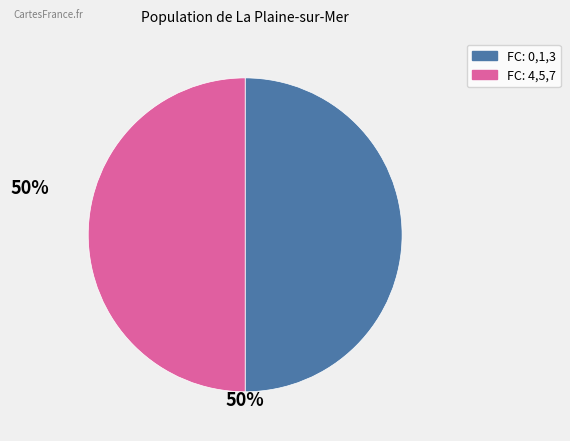

How many slices are in this pie chart?

2